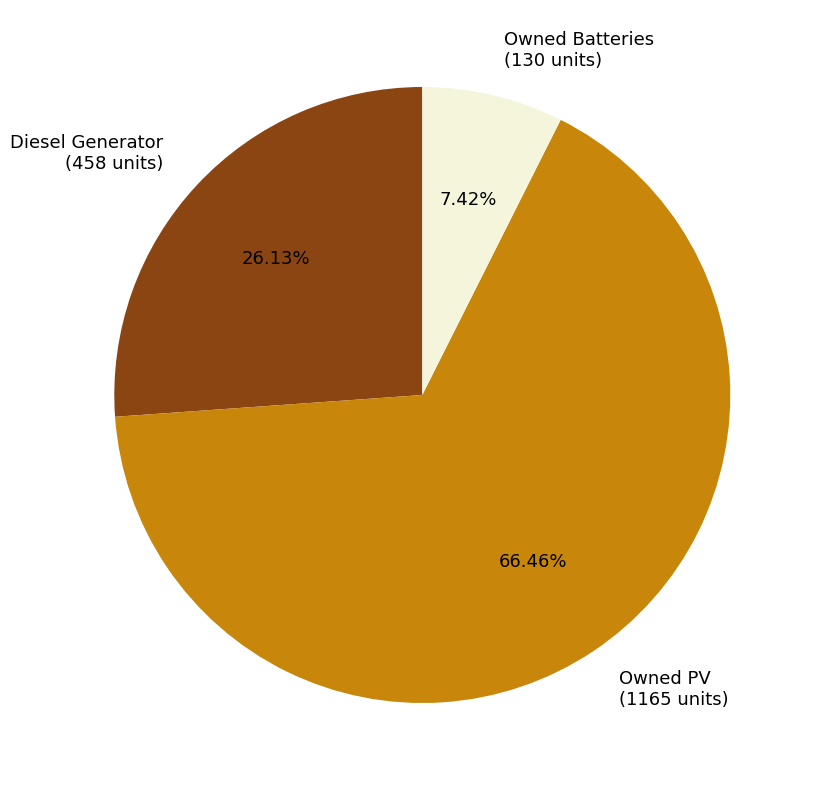

How many slices are in this pie chart?

3